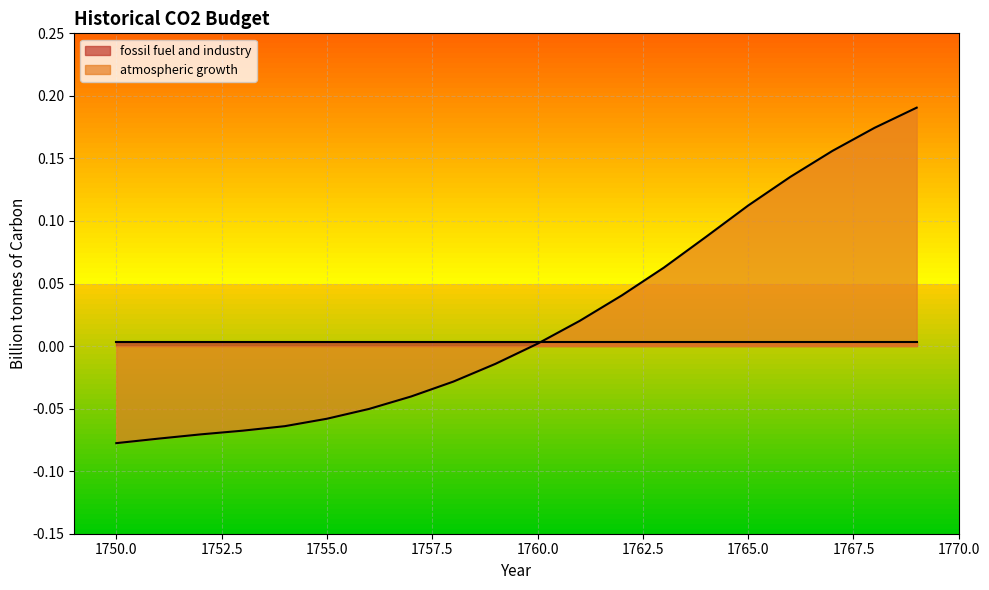

Does the chart display data point markers on the line(s)?

No